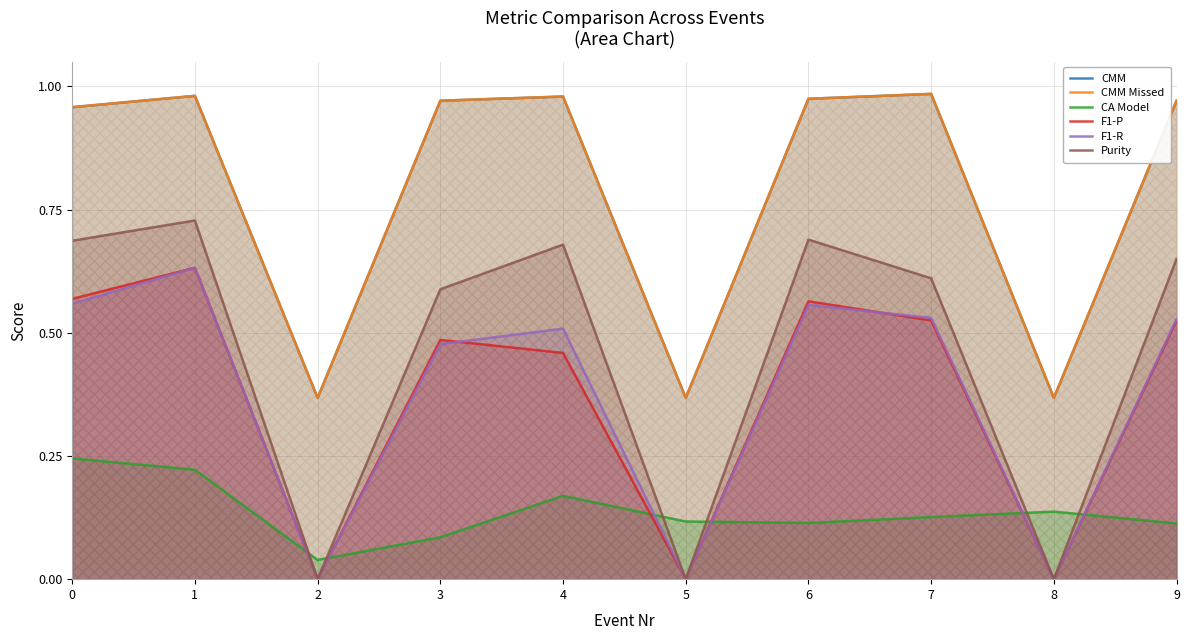

What is the sum of all CMM values?

7.9